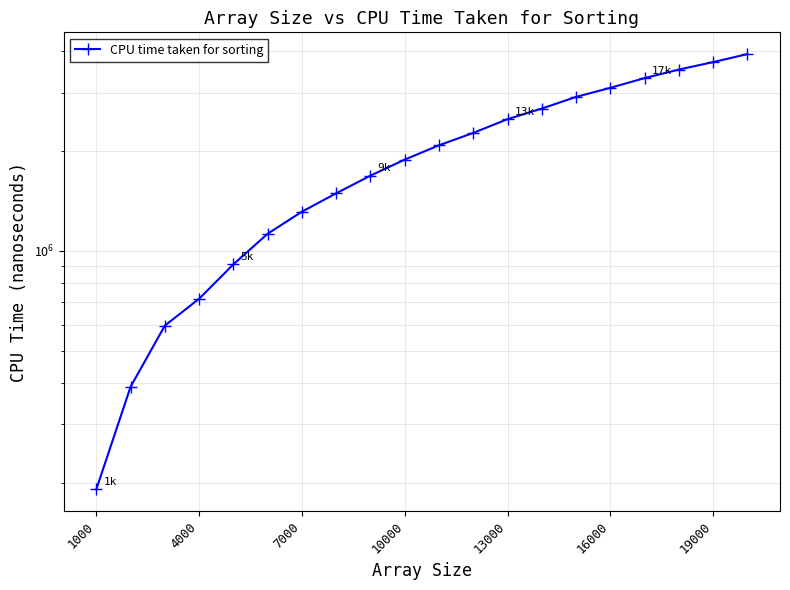

The chart shows a value of 952373 at 10. True or false?

False